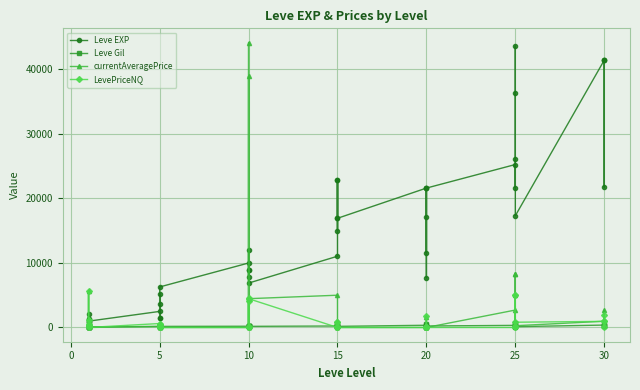

Reading left to right, what are all the values shown in this chart?

Leve EXP: 800.0	2040.0	1330.0	1330.0	800.0	980.0	2490.0	1420.0	5220.0	1420.0	3600.0	6280.0	9990.0	8930.0	12030.0	7880.0	8930.0	6880.0	11040.0	22790.0	14920.0	22790.0	16920.0	16920.0	21600.0	11560.0	17120.0	21600.0	7710.0	21600.0	25250.0	21650.0	26160.0	36390.0	43600.0	17310.0	41410.0	41410.0	21740.0	41410.0
Leve Gil: 113.0	114.0	114.0	115.0	112.0	112.0	139.0	169.0	293.0	140.0	170.0	169.0	191.0	169.0	230.0	168.0	284.0	175.0	230.0	468.0	172.0	234.0	170.0	174.0	344.0	101.0	485.0	281.0	101.0	230.0	326.0	229.0	203.0	379.0	715.0	126.0	372.0	296.0	175.0	440.0
currentAveragePrice: 418.7	5638.0	550.0	1200.0	83.0	0.0	179.9	150.0	0.0	600.0	190.0	0.0	0.0	44146.0	0.0	38956.0	0.0	4461.0	5000.0	899.7	0.0	899.7	0.0	0.0	0.0	0.0	1602.2	0.0	0.0	0.0	2700.0	230.8	8333.3	5000.0	8333.3	271.3	967.8	694.9	2683.3	650.0
LevePriceNQ: 420.2	5638.0	550.0	1200.0	249.0	0.0	614.5	150.0	0.0	600.0	190.0	0.0	0.0	4122.9	0.0	4500.0	0.0	4461.0	0.0	899.7	0.0	899.7	0.0	0.0	0.0	0.0	1776.2	0.0	0.0	0.0	0.0	219.9	5000.0	0.0	5000.0	814.0	947.1	1862.1	0.0	1000.0